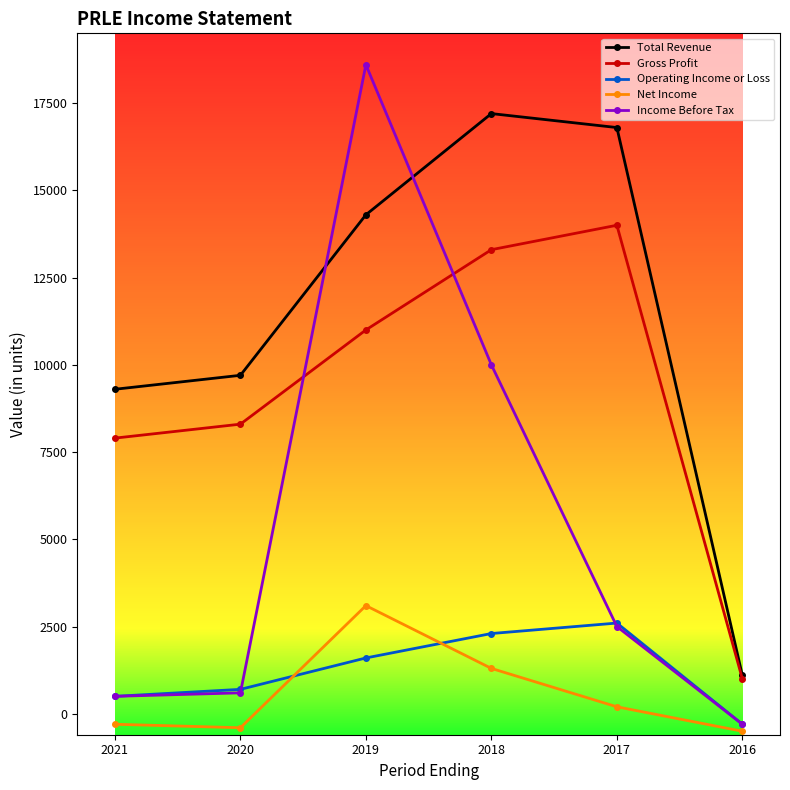

True or false: Operating Income or Loss and Total Revenue cross at least once.

False